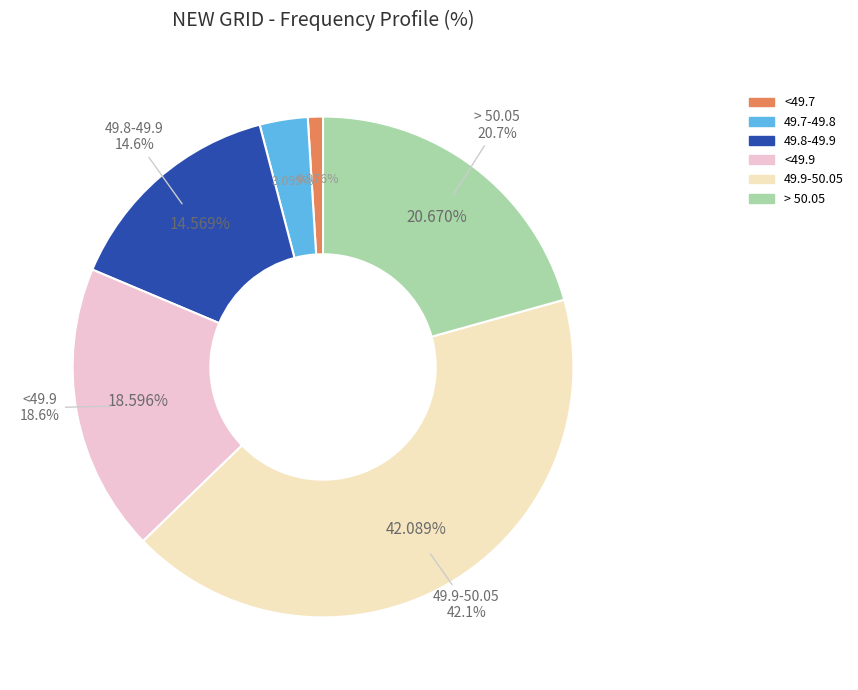

How many slices are in this pie chart?

6